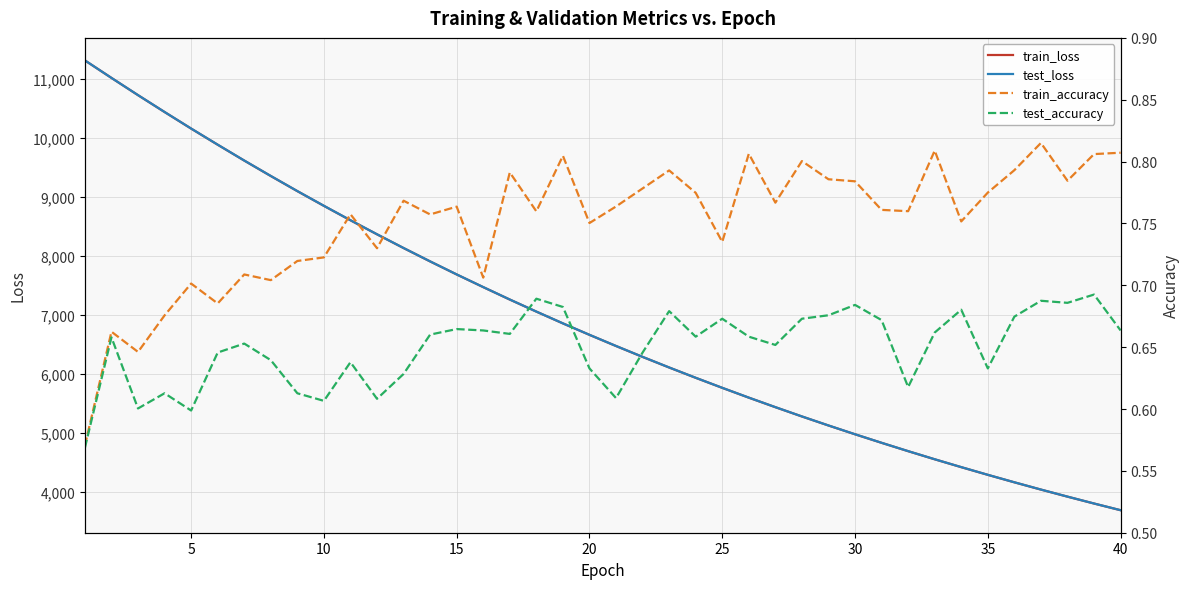

What is the minimum value for test_loss?

3685.8